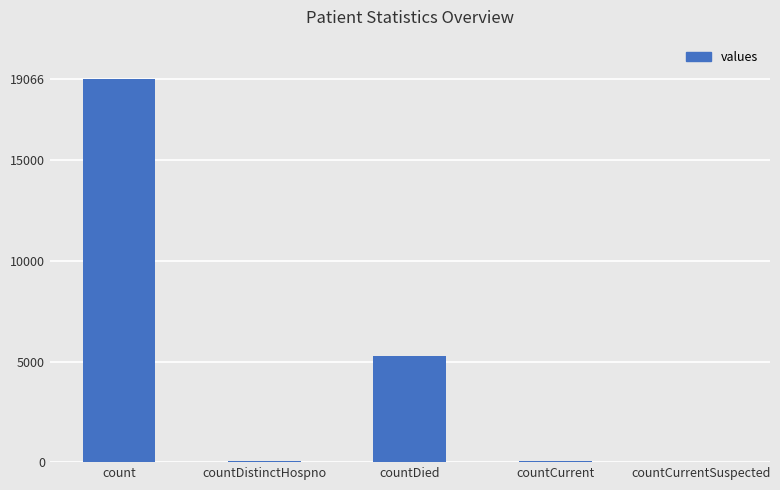

The chart shows a value of 33 at countDistinctHospno. True or false?

True